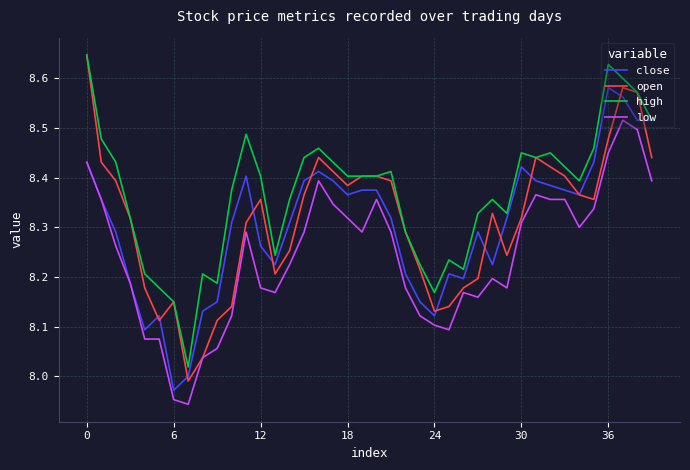

Does the chart display data point markers on the line(s)?

No